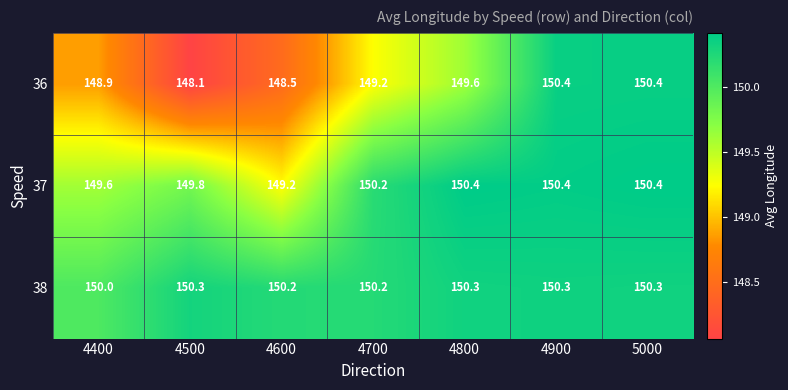

The 37 series shows 219.5 at 4500. True or false?

False